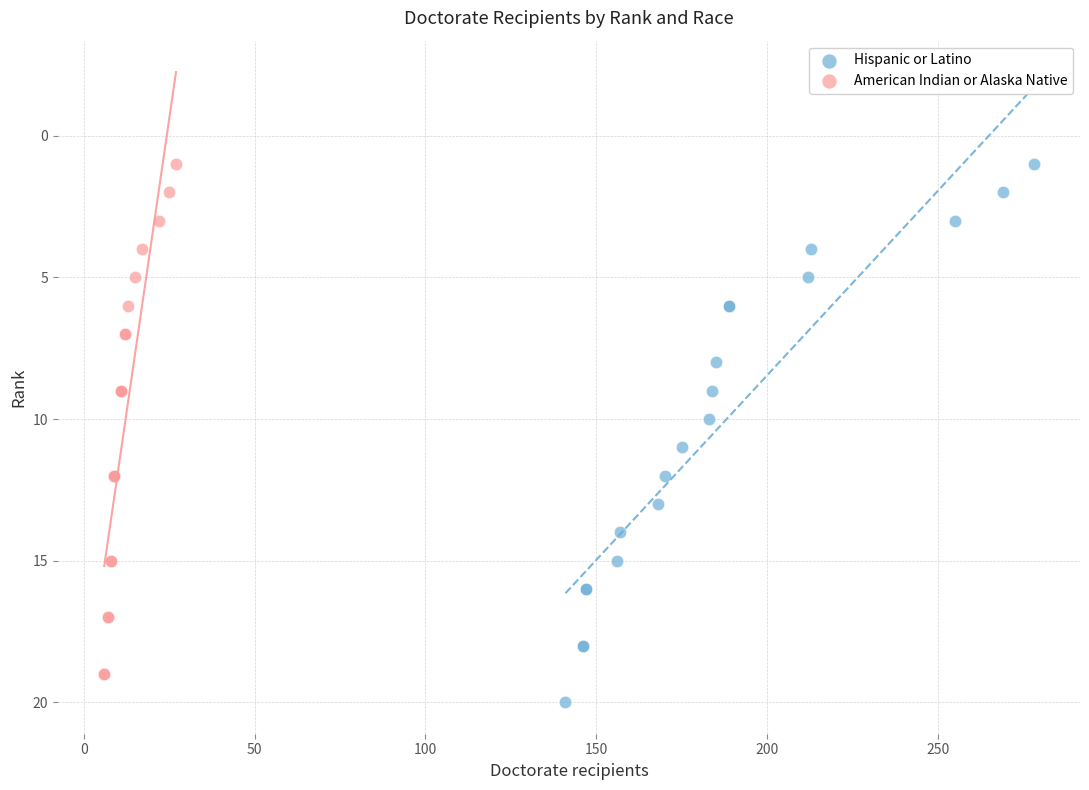

Which series has the widest spread of Y values?

Hispanic or Latino